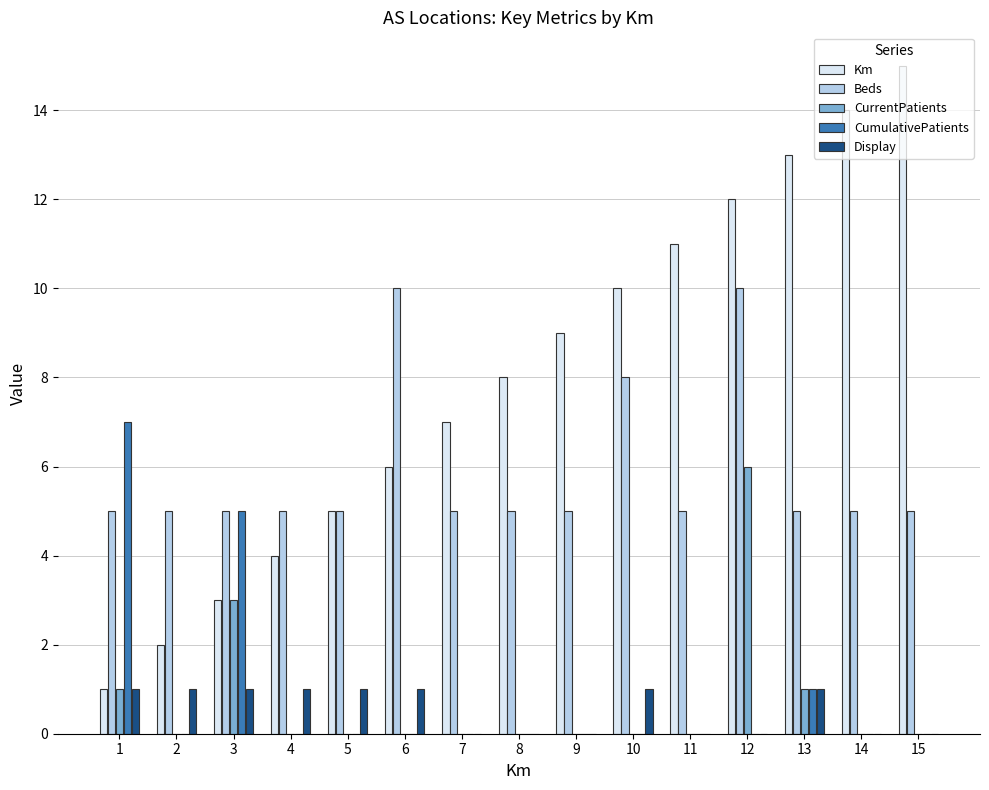

What are all the series names shown in the legend?

Km, Beds, CurrentPatients, CumulativePatients, Display